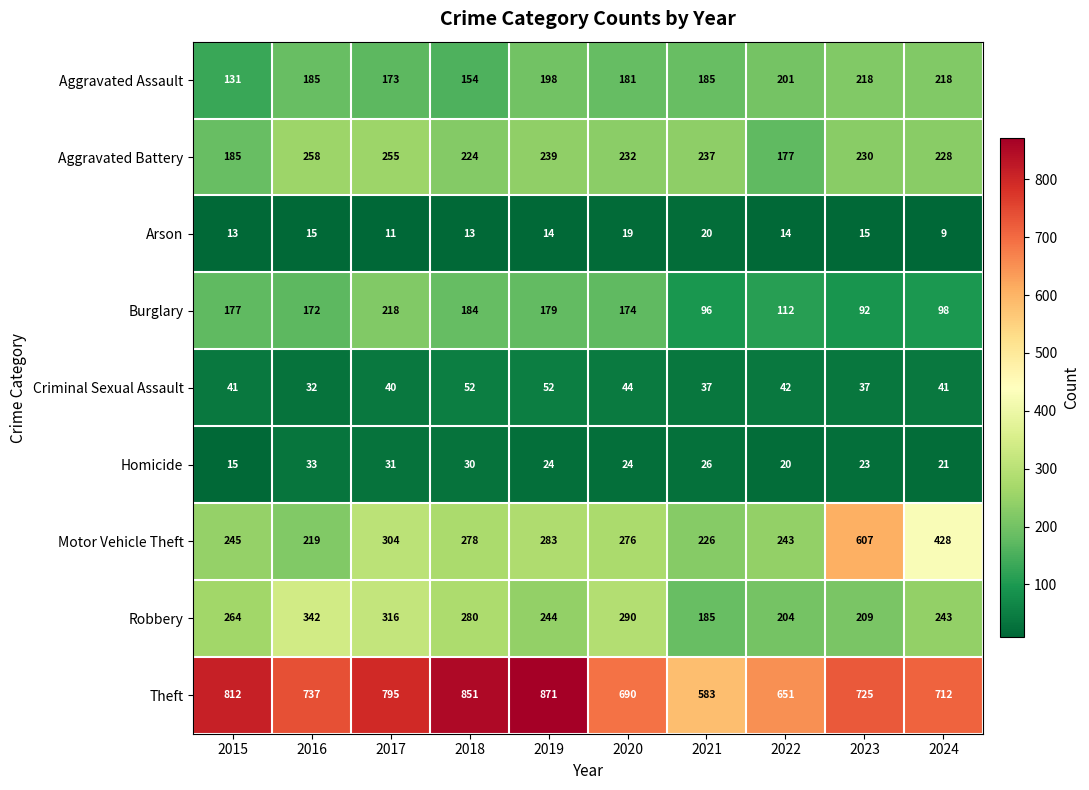

At how many categories does at least one series exceed 85?

10